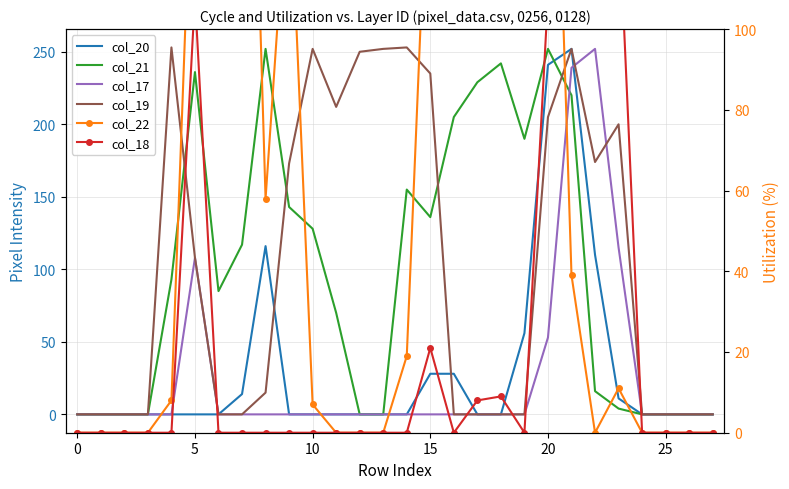

Reading right to left, list all the values displayed in this chart.

col_20: 0	0	0	0	11	110	252	241	56	0	0	28	28	0	0	0	0	0	0	116	14	0	0	0	0	0	0	0
col_21: 0	0	0	0	4	16	220	252	190	242	229	205	136	155	0	0	70	128	143	252	117	85	236	93	0	0	0	0
col_17: 0	0	0	0	115	252	239	53	0	0	0	0	0	0	0	0	0	0	0	0	0	0	108	0	0	0	0	0
col_19: 0	0	0	0	200	174	252	205	0	0	0	0	235	253	252	250	212	252	173	15	0	0	108	253	0	0	0	0
col_22: 0	0	0	0	11	0	39	220	110	226	216	143	159	19	0	0	0	7	143	58	252	252	165	8	0	0	0	0
col_18: 0	0	0	0	131	252	252	108	0	9	8	0	21	0	0	0	0	0	0	0	0	0	108	0	0	0	0	0